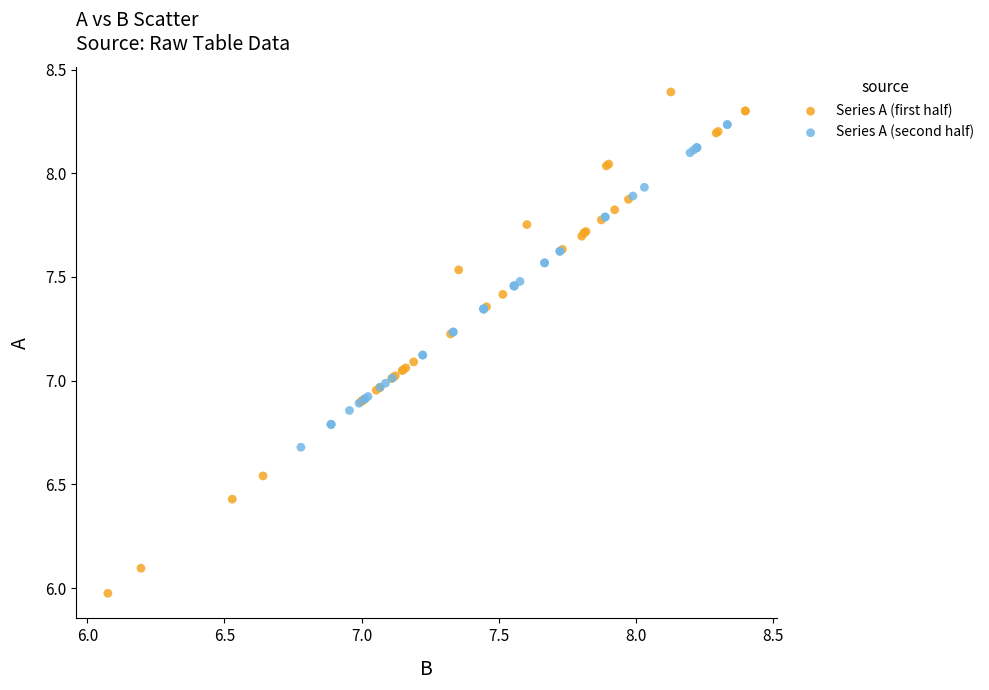

Which series reaches the maximum Y coordinate?

Series A (first half)